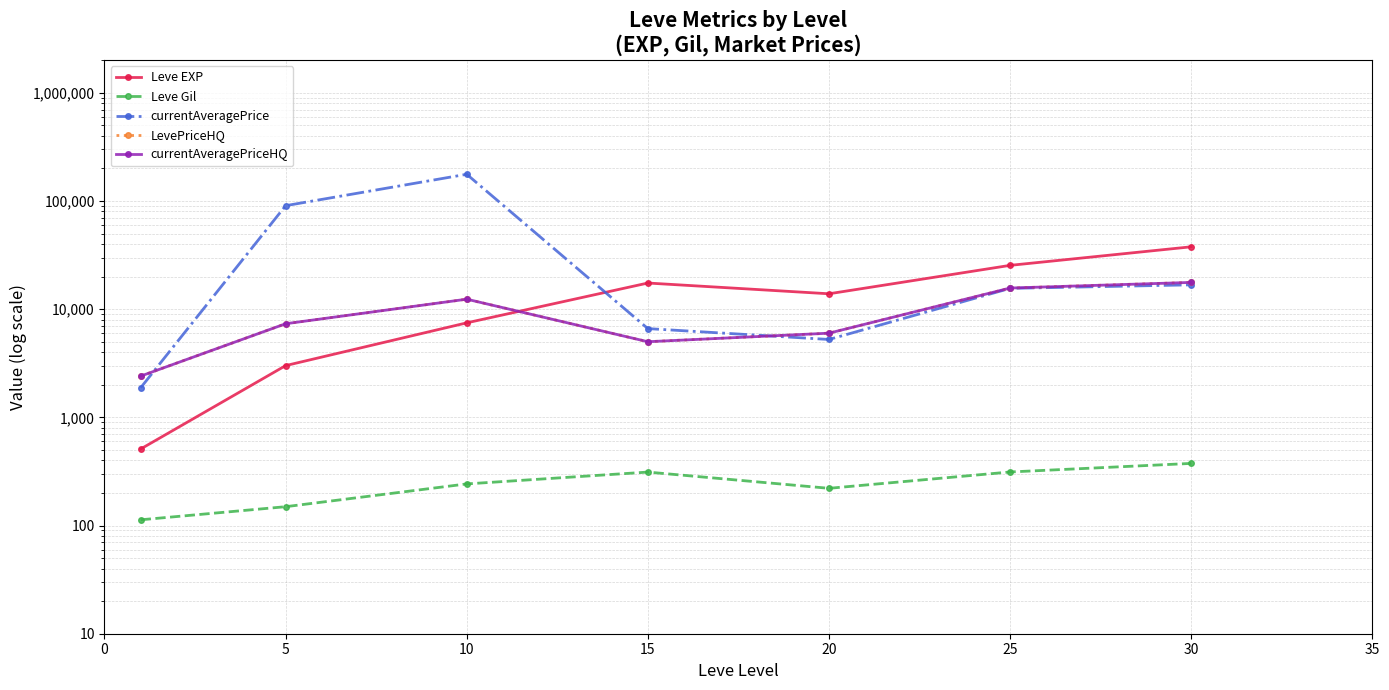

The value of currentAveragePrice at 5 is 54471.9. True or false?

False